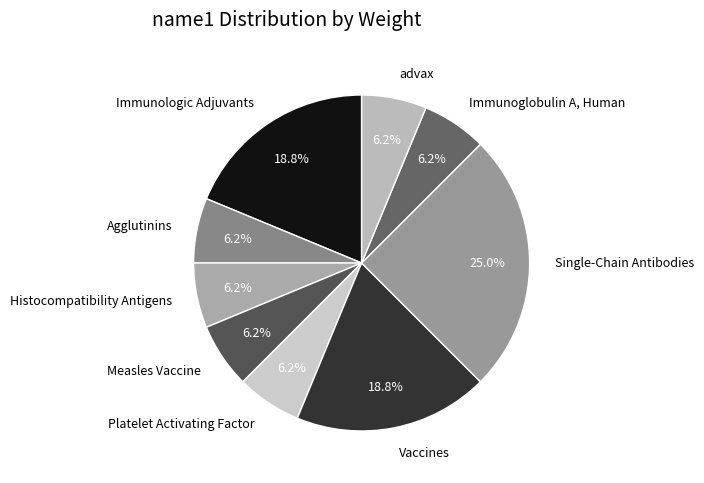

To the nearest percent, what is the difference between the largest and smallest slice percentages?

19%